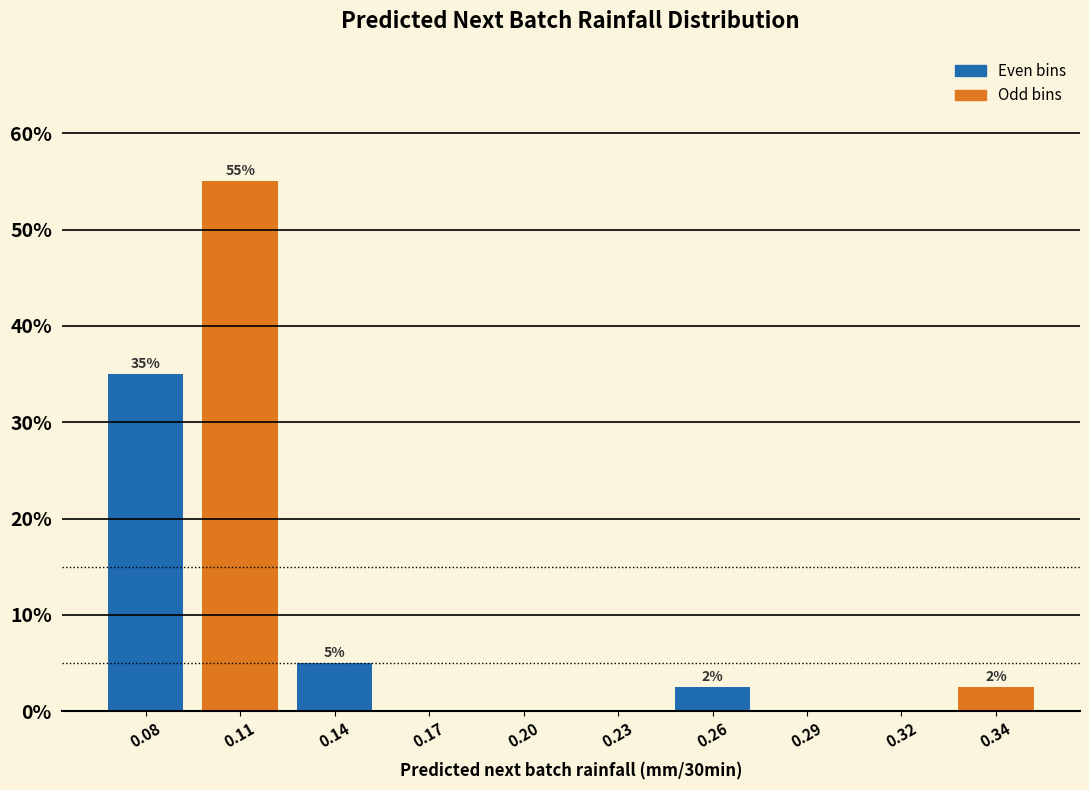

What is the greatest value displayed?

55.0